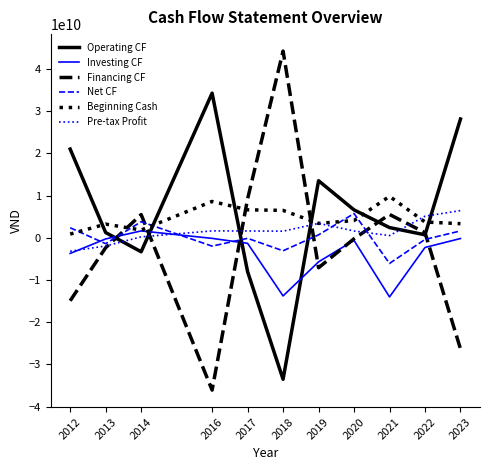

What is the difference between the second highest and second lowest values in the Investing CF series?

13634299922